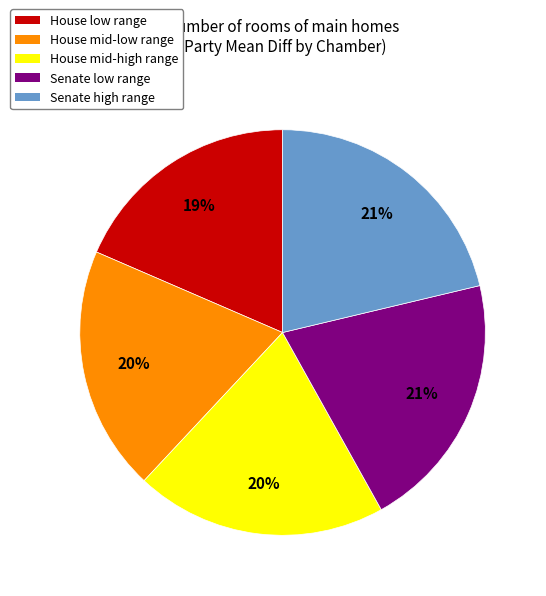

Approximately how many times larger is the value at Senate high range compared to Senate low range?

1.0